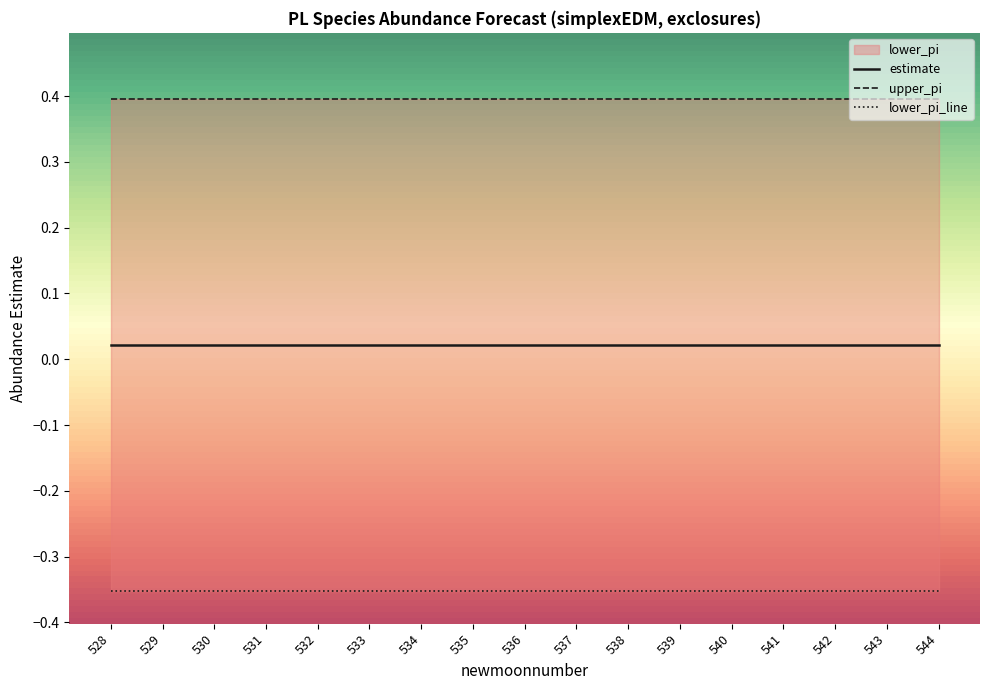

What is the total value across all series at 529?

0.1